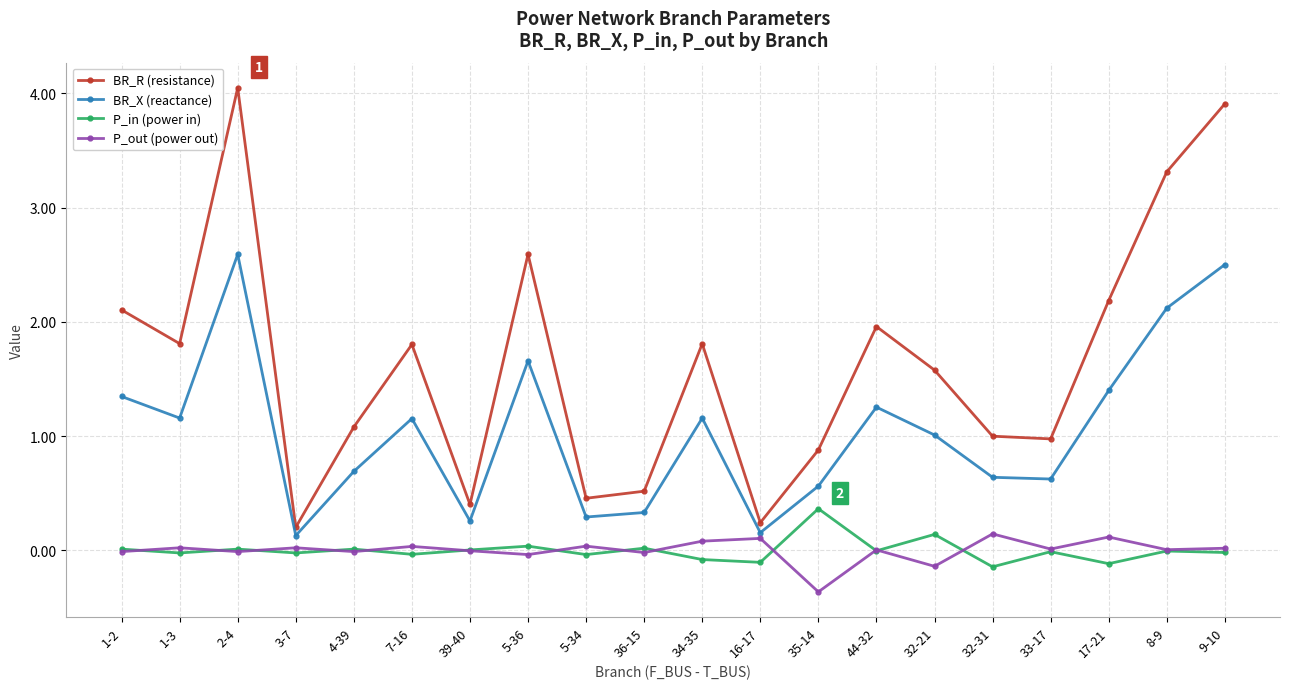

What is the sum of the P_in (power in) values at 35-14 and 39-40?

0.4